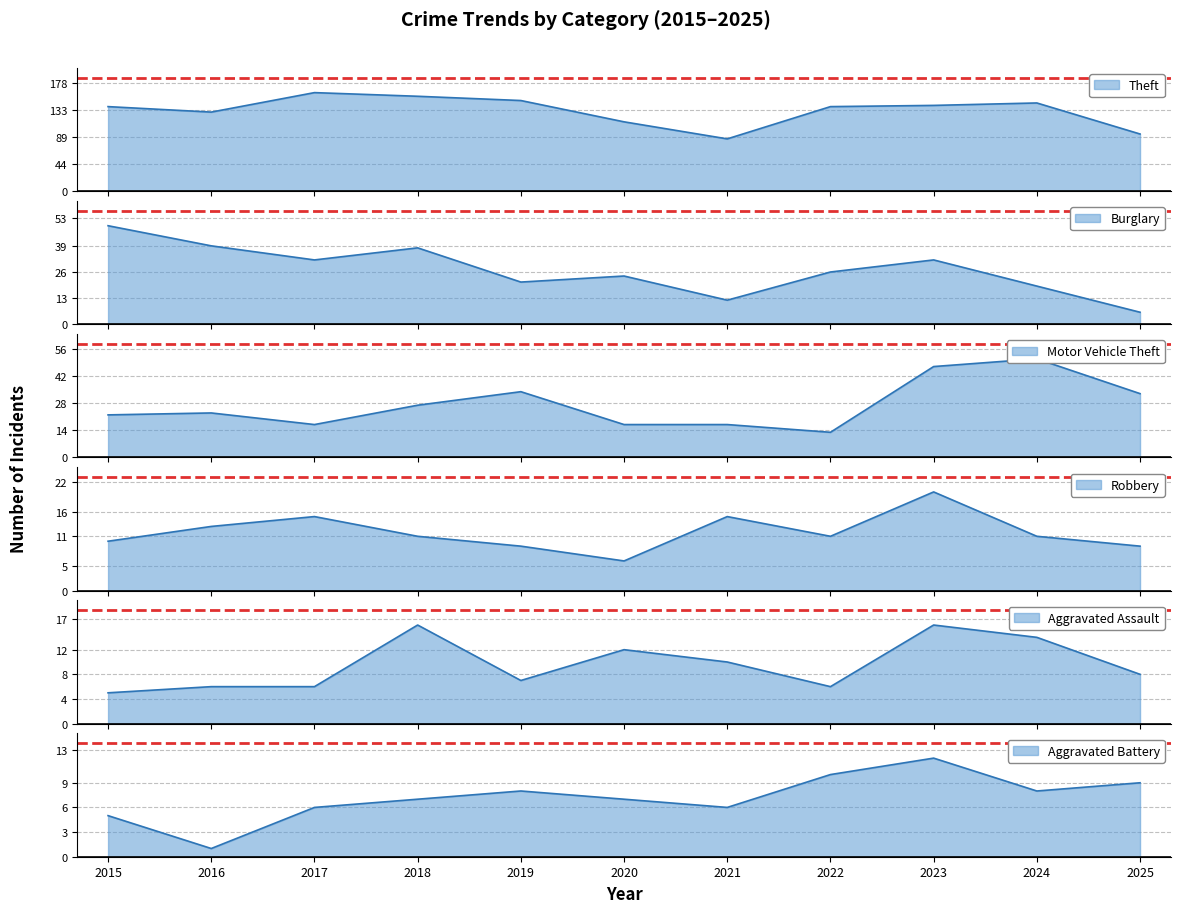

Which series has the widest spread of values?

Theft